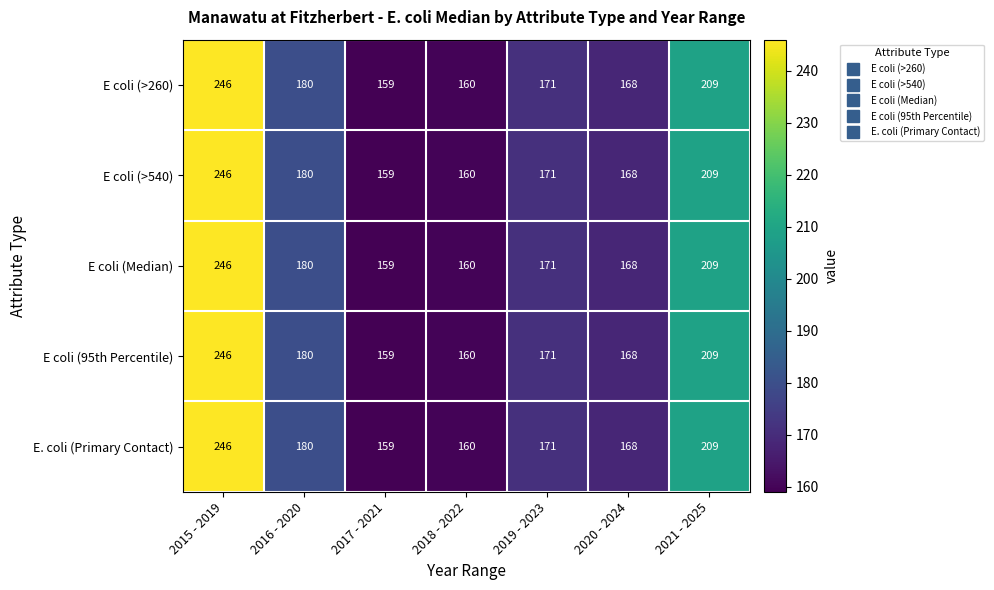

What is the sum of the E coli (>260) values at 2018 - 2022 and 2017 - 2021?

319